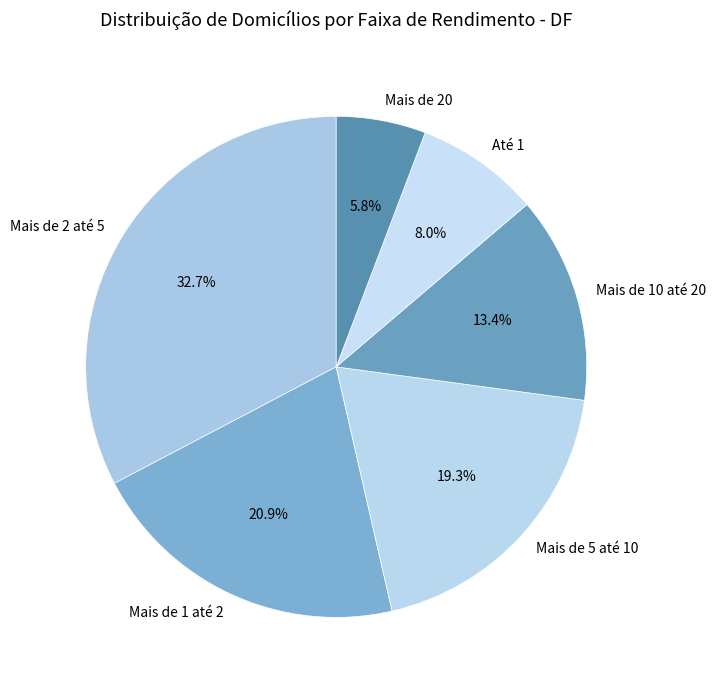

To the nearest percent, what portion does Mais de 1 até 2 represent?

21%